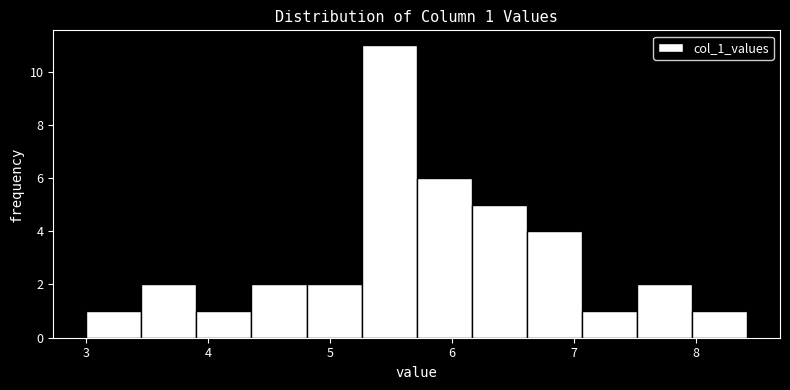

Which range on the x-axis has the tallest bar?

5.3 to 5.7